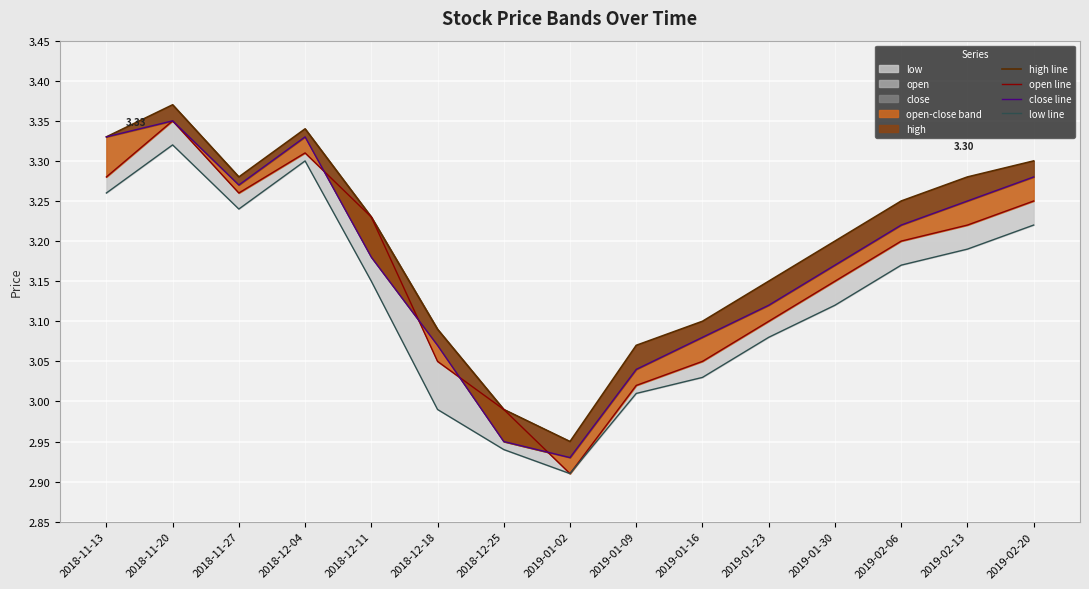

The value of close line at 2019-01-02 is 0.8. True or false?

False